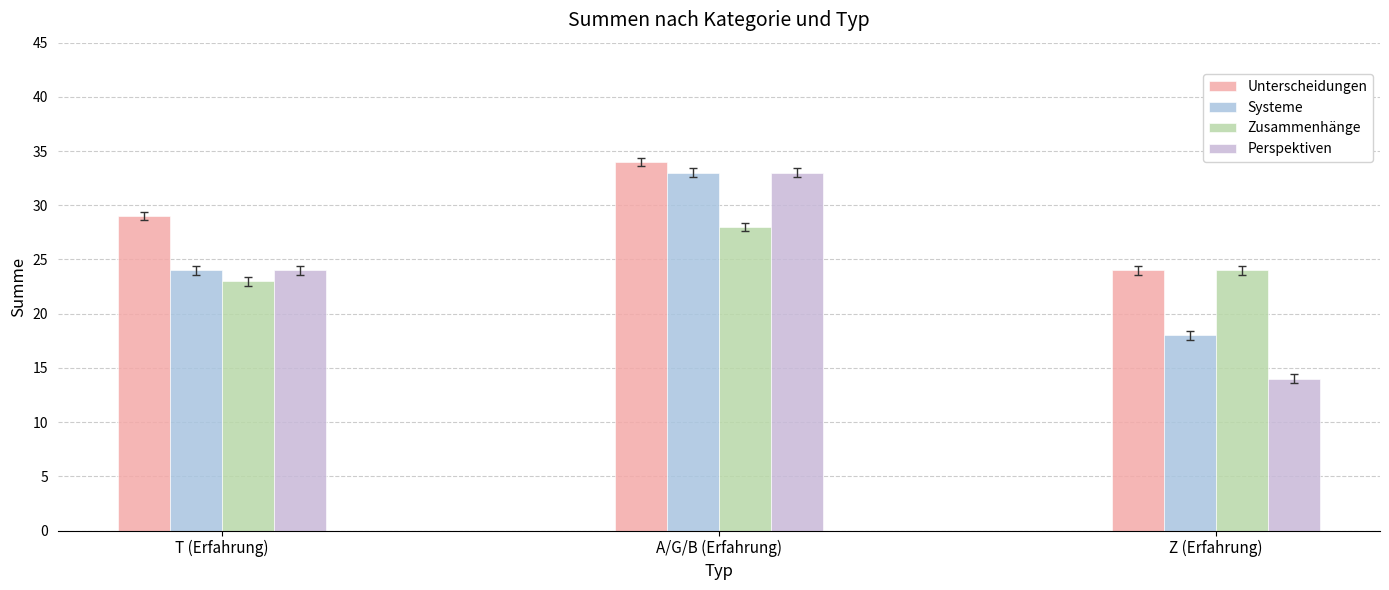

Count the number of categories in the chart.

3